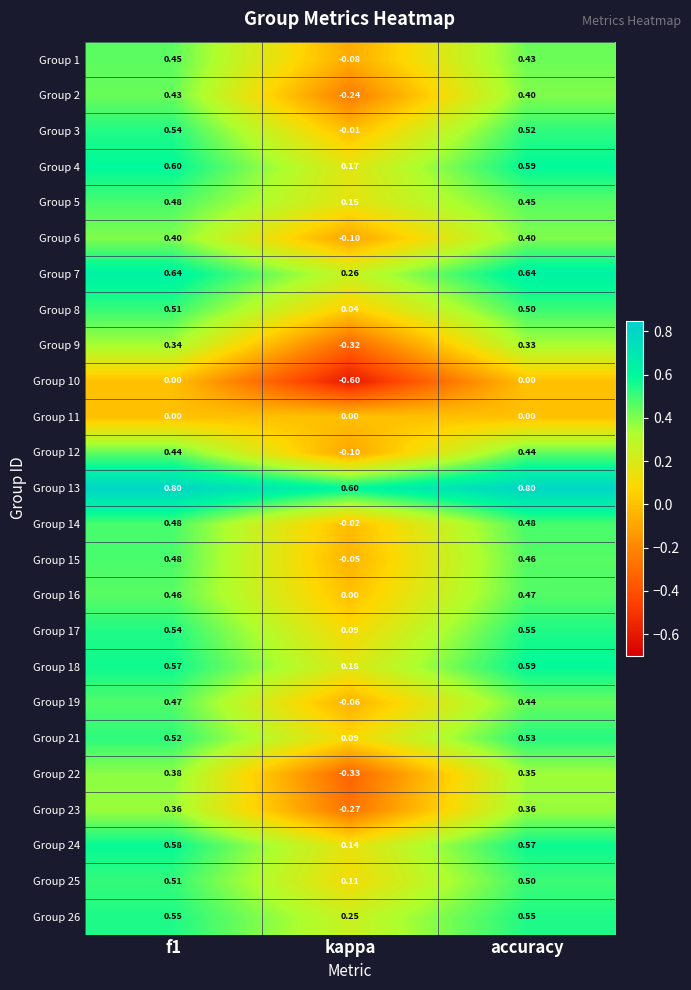

How many positive values does the Group 1 series have?

2